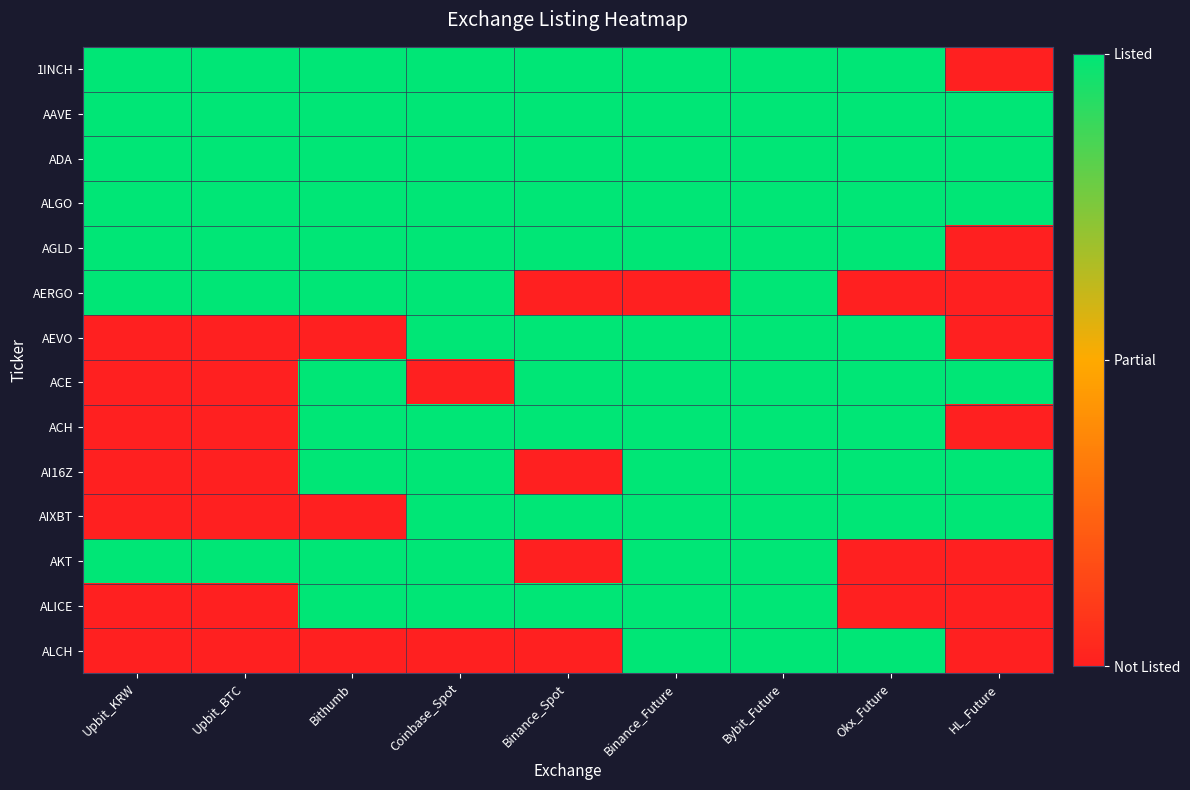

At how many categories does at least one series exceed 0?

9